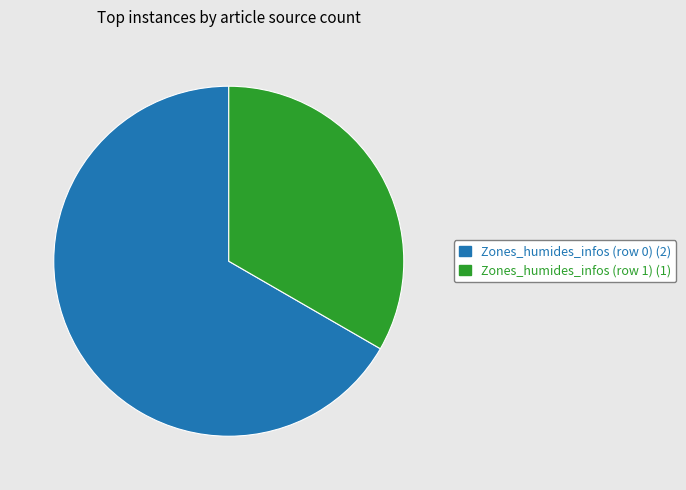

What is the largest slice in the pie chart?

Zones_humides_infos (row 0)